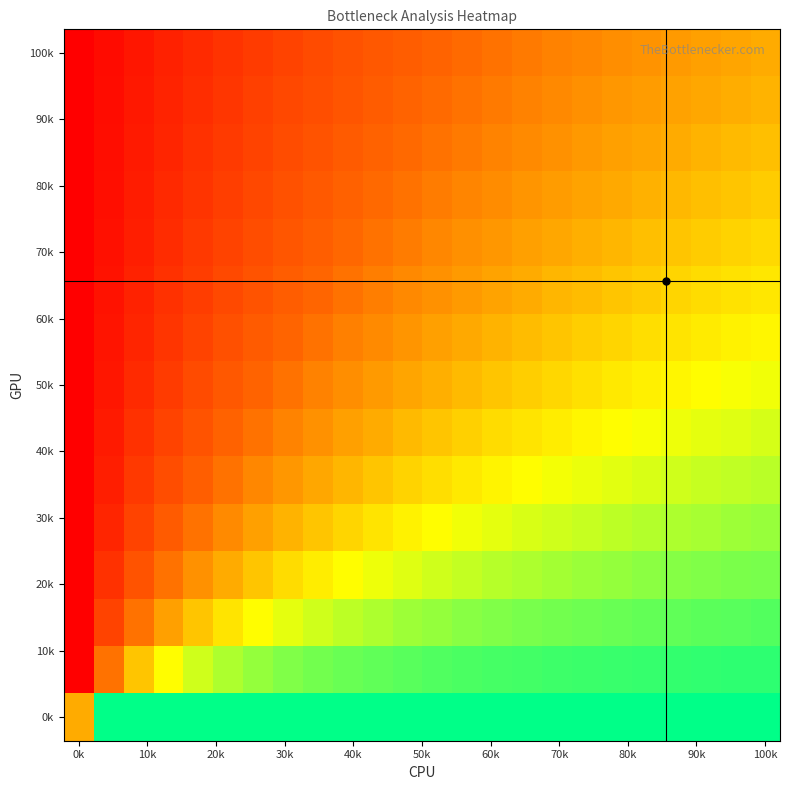

What is the maximum value shown in the chart?

1.0